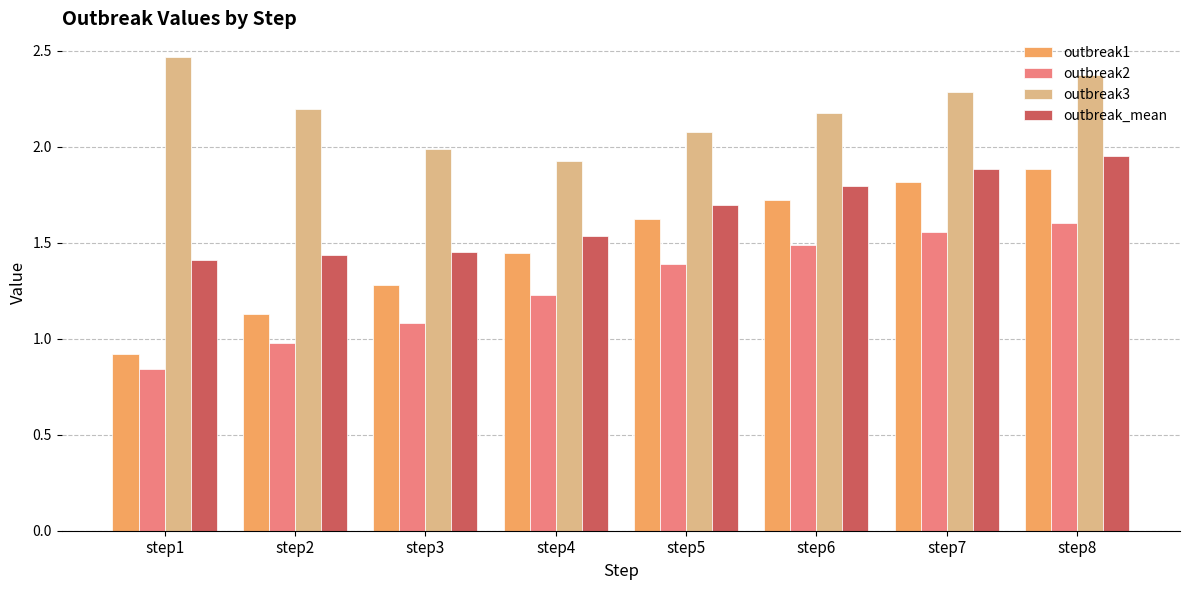

Rank the series at step6 from highest to lowest value.

outbreak3, outbreak_mean, outbreak1, outbreak2